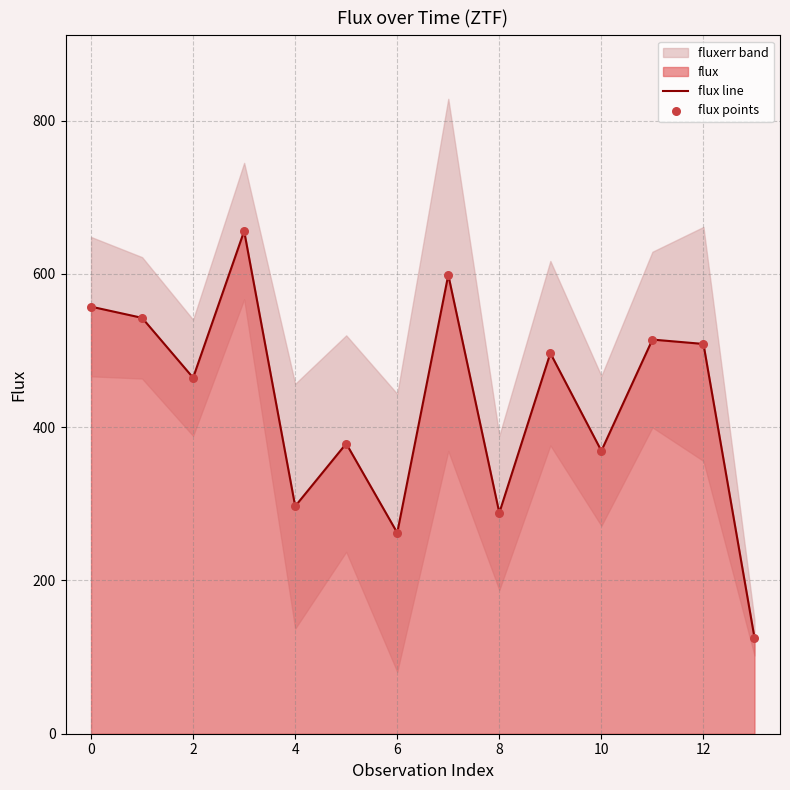

What is the total value across all series at 10?

524.2